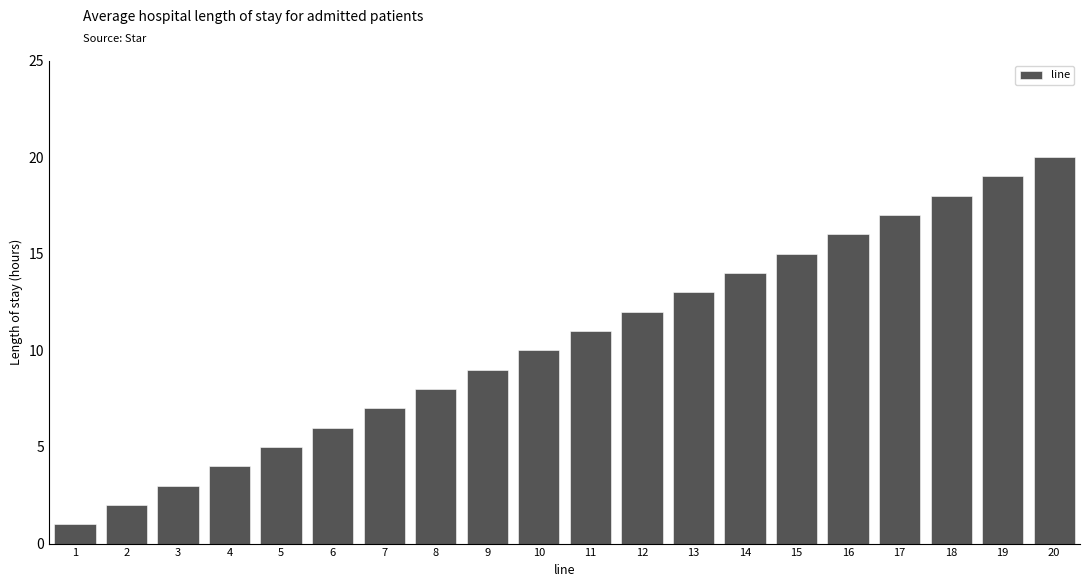

Rank the categories by value from lowest to highest.

1, 2, 3, 4, 5, 6, 7, 8, 9, 10, 11, 12, 13, 14, 15, 16, 17, 18, 19, 20